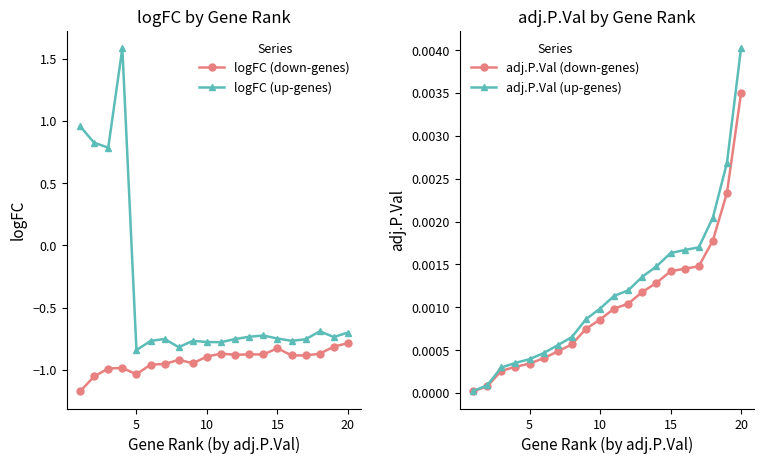

At which label does adj.P.Val (up-genes) reach its peak?

20